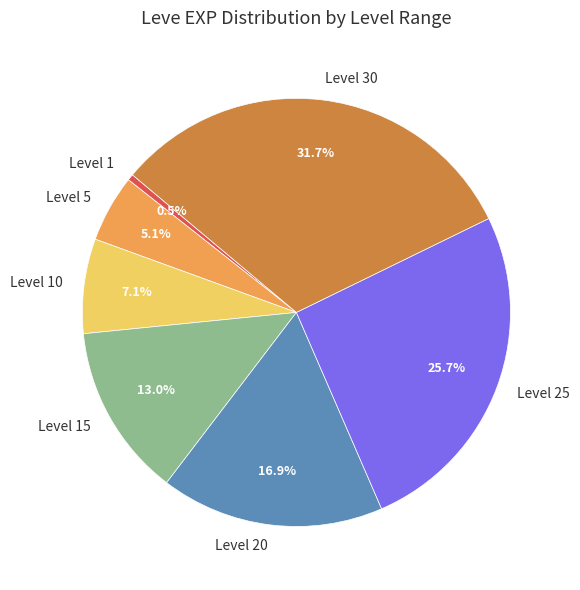

Approximately how many times larger is the value at Level 20 compared to Level 25?

0.7